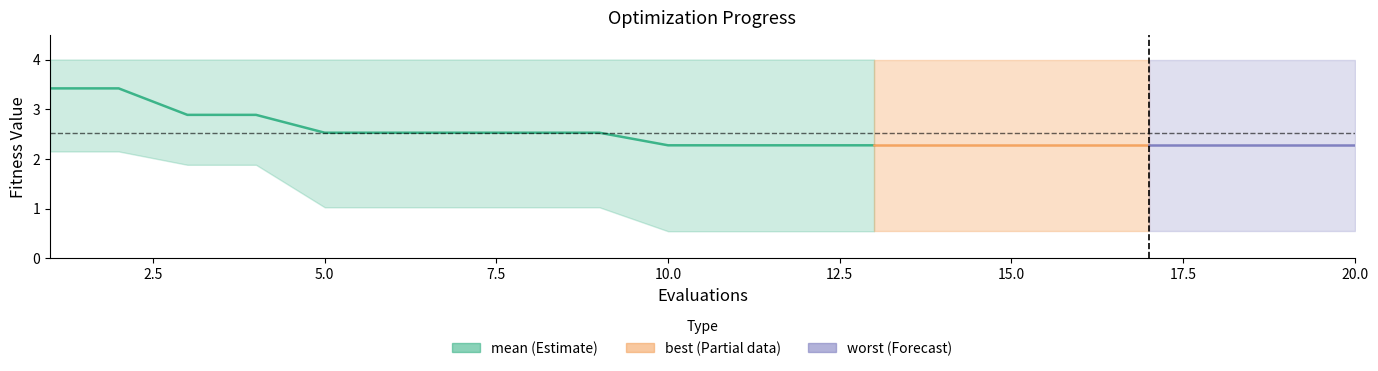

What is the value of the best point at the 13th from the left?

0.5